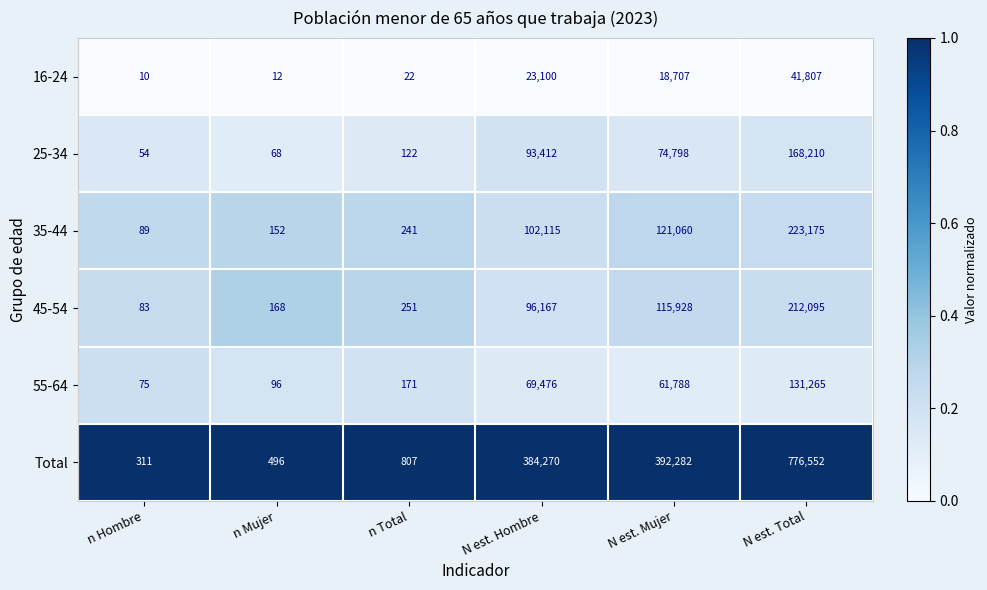

List the labels in order of 55-64 value, largest first.

N est. Total, N est. Hombre, N est. Mujer, n Total, n Mujer, n Hombre